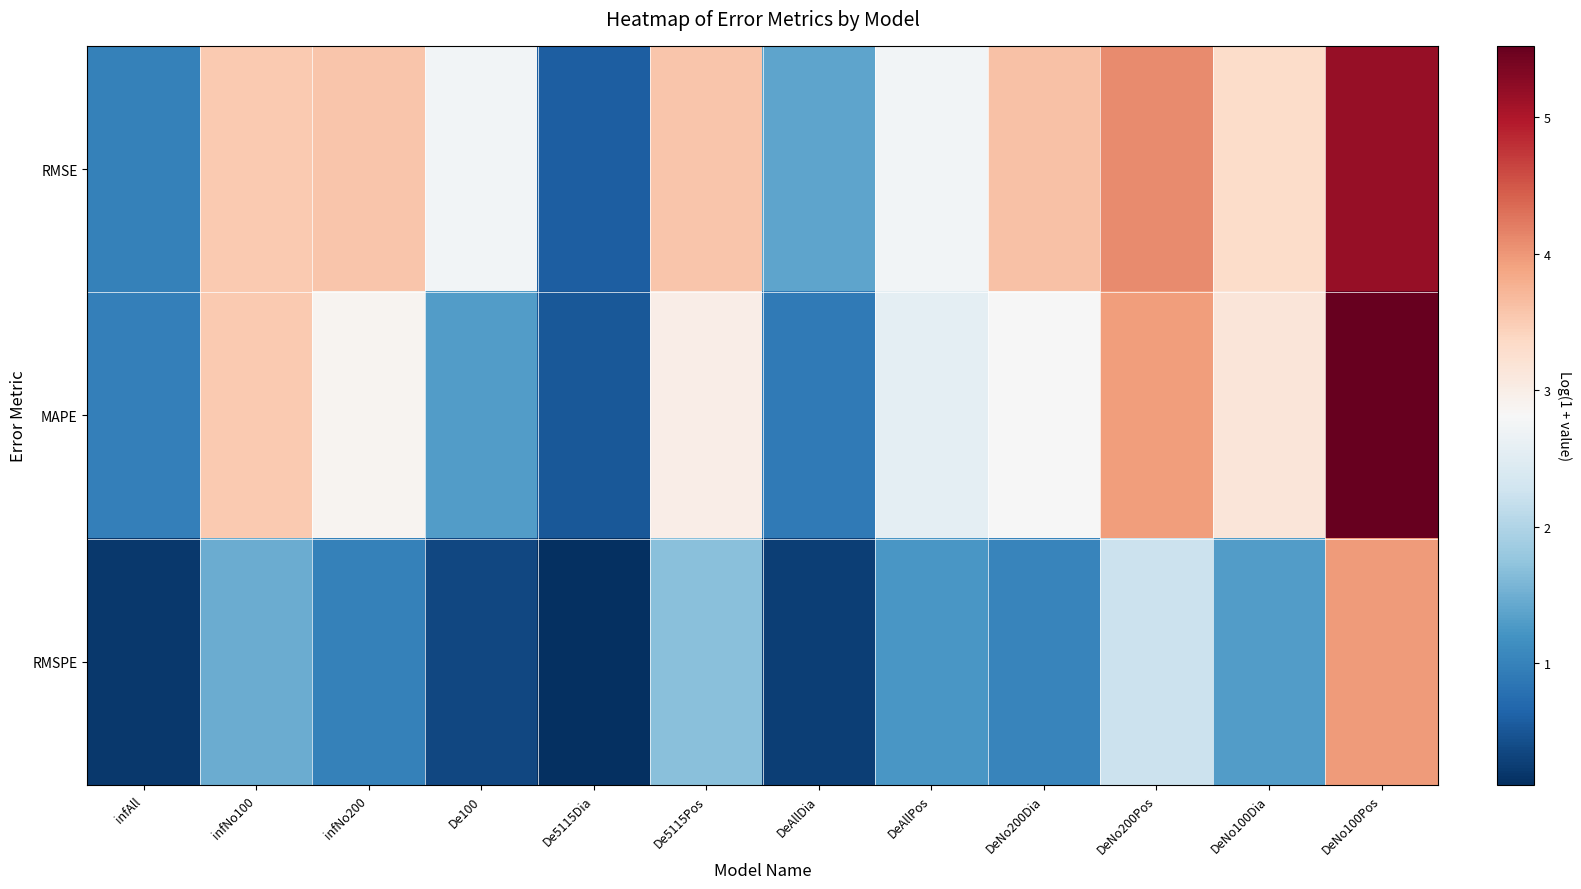

At which category is the sum across all series the highest?

DeNo100Pos